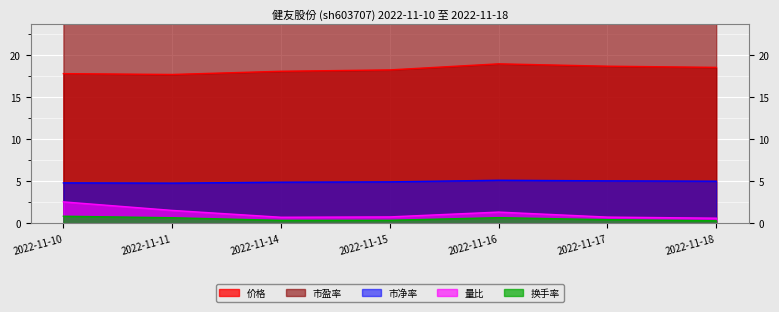

Where is the first local minimum for 换手率?

2022-11-14